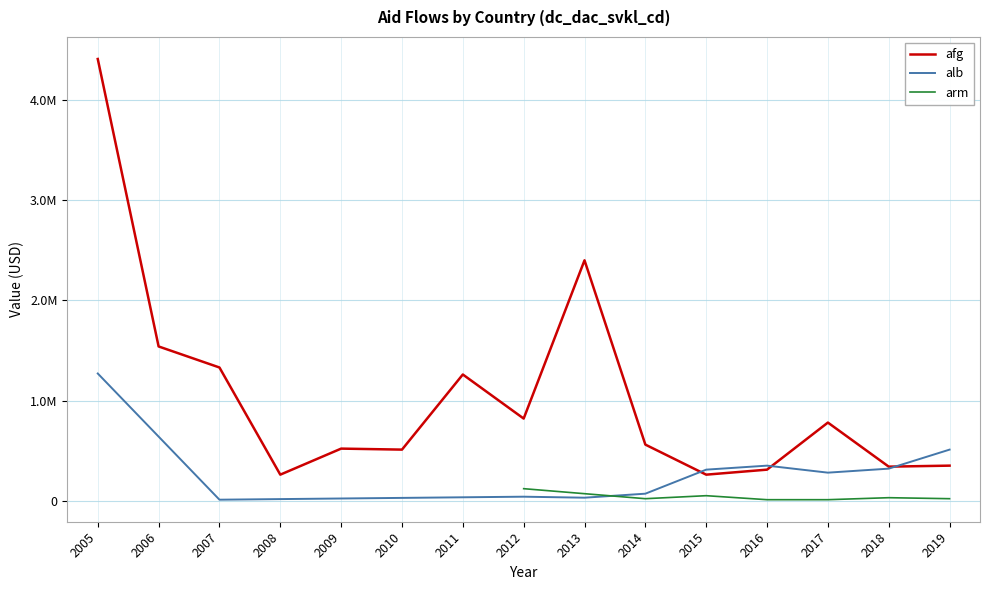

What is the spread (max minus min) of values at 2010?

510000.0